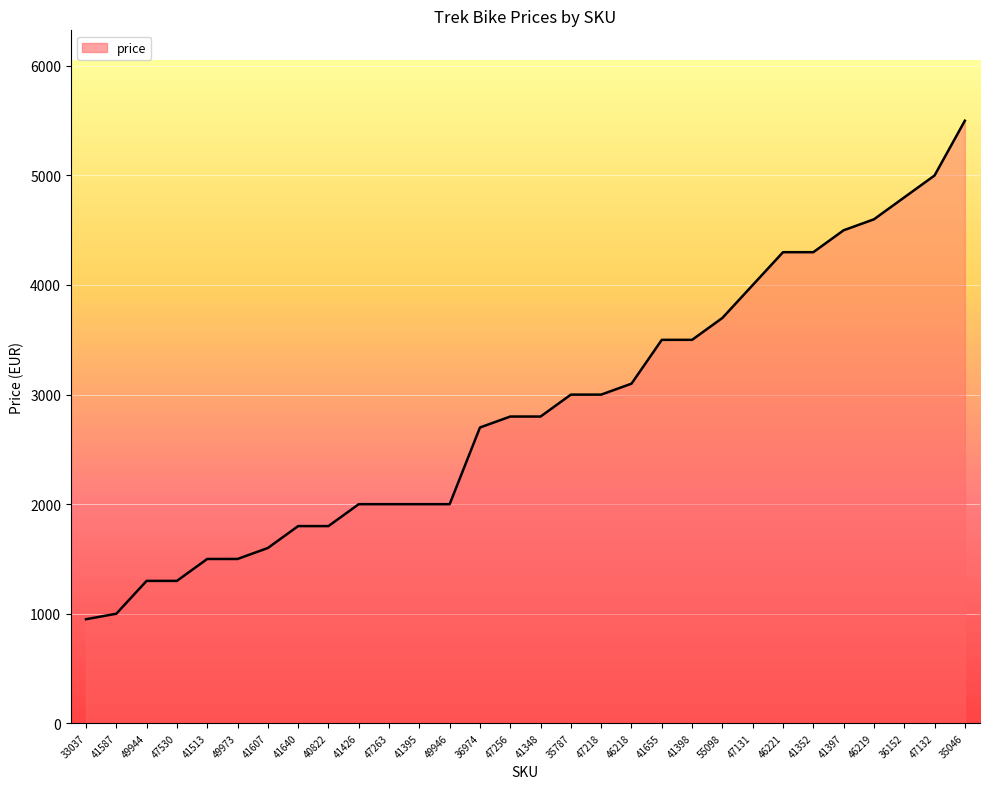

Reading left to right, list all the values displayed in this chart.

33037=949	41587=999	49944=1299	47530=1299	41513=1499	49973=1499	41607=1599	41640=1799	40822=1799	41426=1999	47263=1999	41395=1999	49946=1999	36974=2699	47256=2799	41348=2799	35787=2999	47218=2999	46218=3099	41655=3499	41398=3499	55098=3699	47131=3999	46221=4299	41352=4299	41397=4499	46219=4599	36152=4799	47132=4999	35046=5499